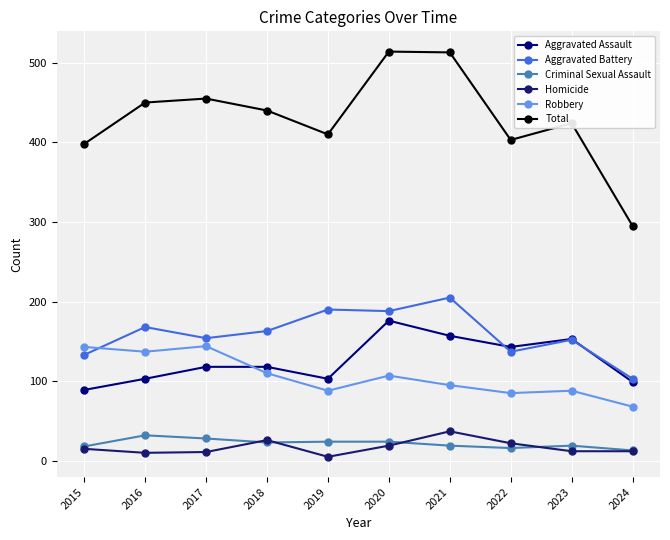

Rank the categories by Robbery value from highest to lowest.

2017, 2015, 2016, 2018, 2020, 2021, 2019, 2023, 2022, 2024